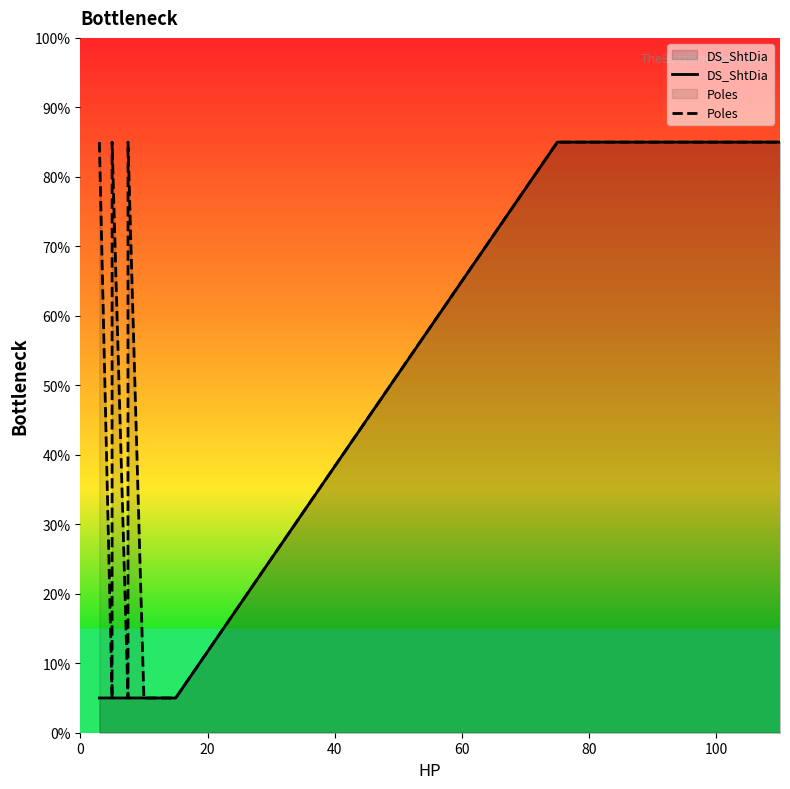

True or false: DS_ShtDia and Poles intersect in this chart.

False